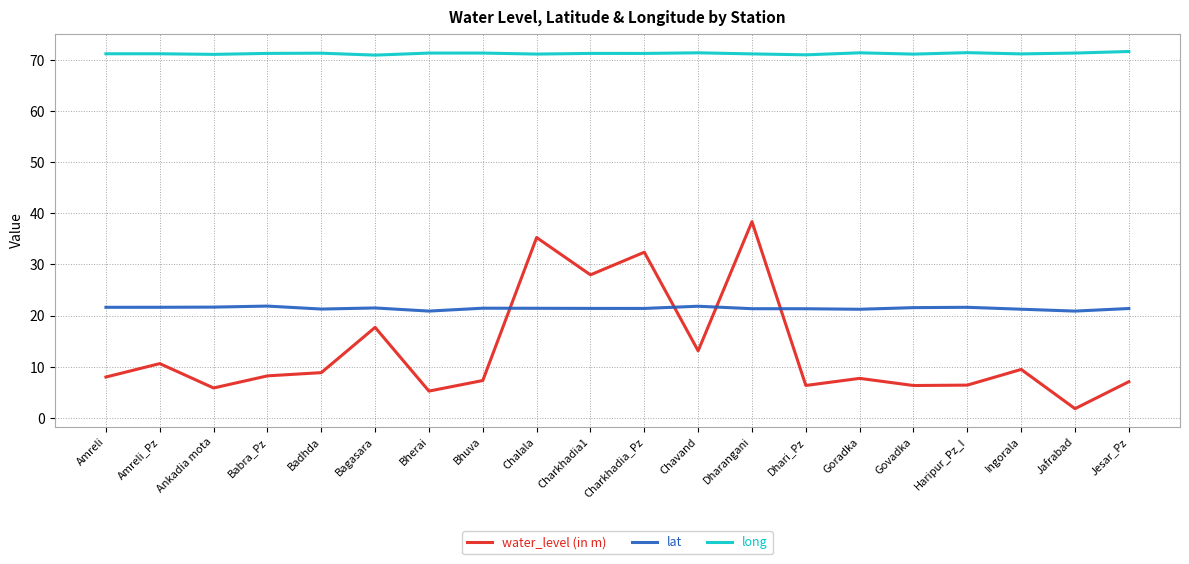

True or false: long and water_level (in m) intersect in this chart.

False